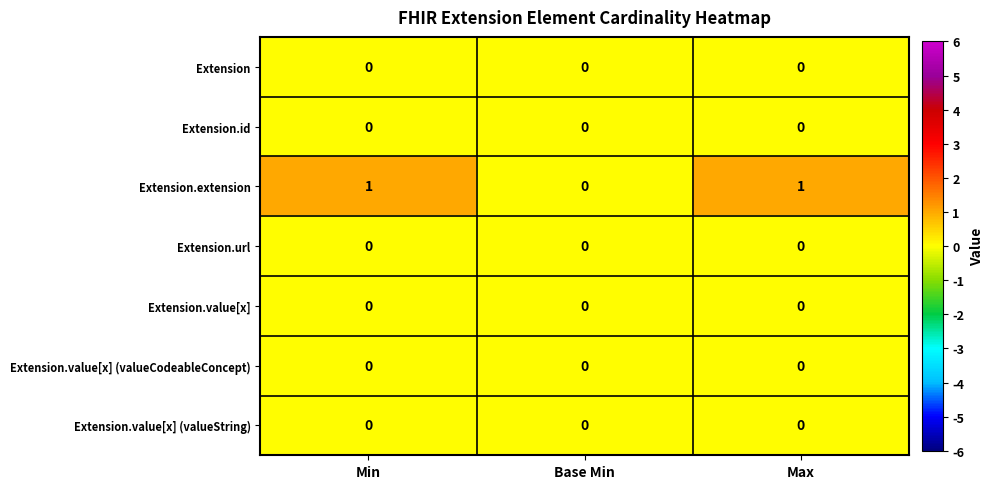

Reading right to left, what are all the values shown in this chart?

Extension: Max=0	Base Min=0	Min=0
Extension.id: Max=0	Base Min=0	Min=0
Extension.extension: Max=1	Base Min=0	Min=1
Extension.url: Max=0	Base Min=0	Min=0
Extension.value[x]: Max=0	Base Min=0	Min=0
Extension.value[x] (valueCodeableConcept): Max=0	Base Min=0	Min=0
Extension.value[x] (valueString): Max=0	Base Min=0	Min=0